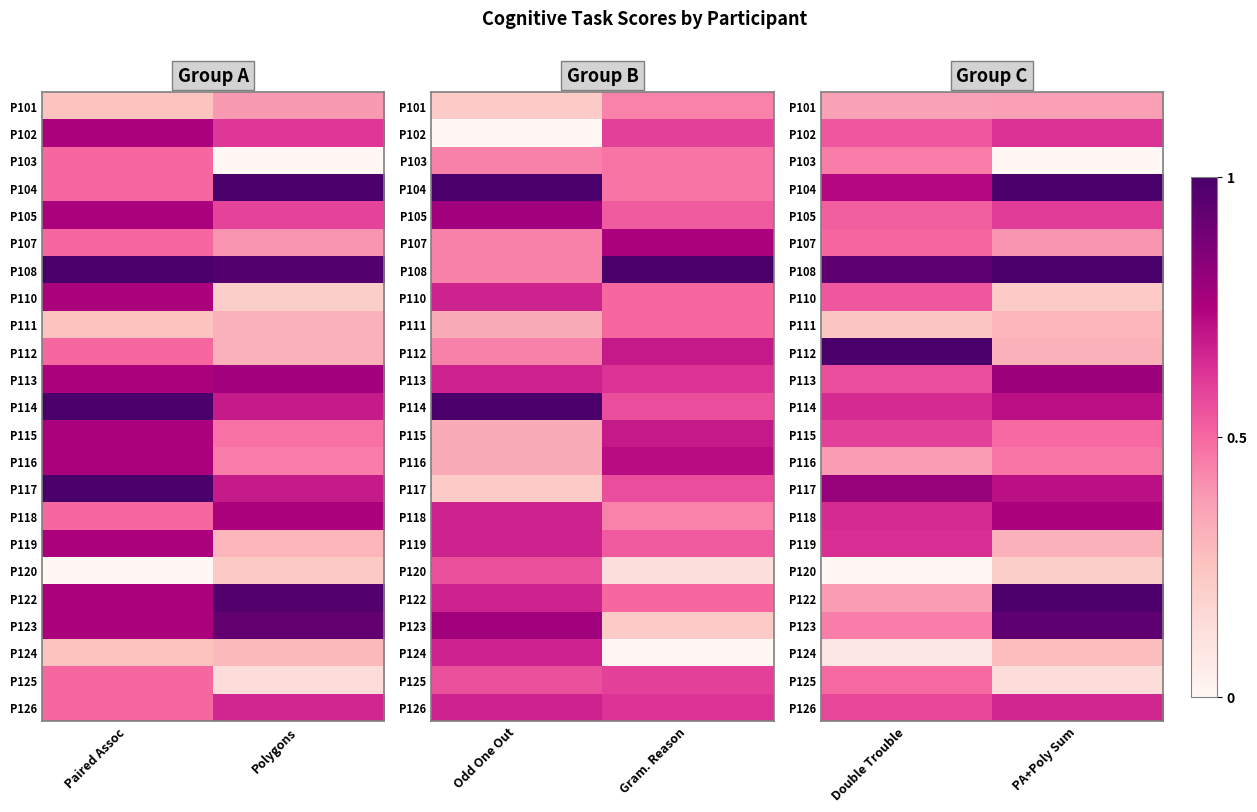

What is the total value across all series at Double Trouble?

12.1